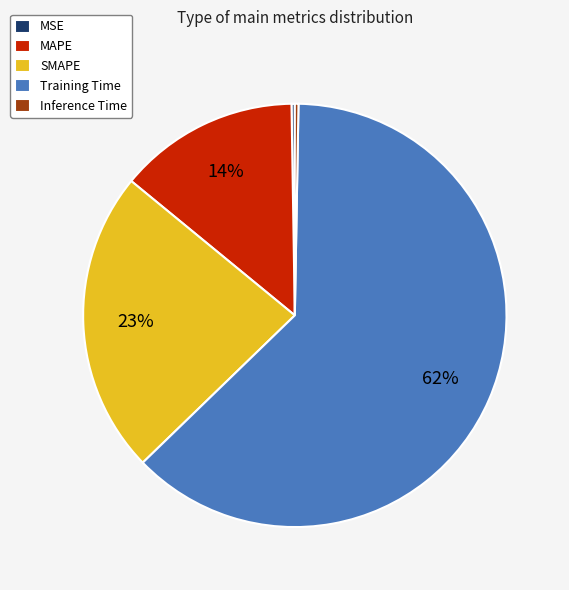

To the nearest percent, what percentage of the pie is MAPE?

14%